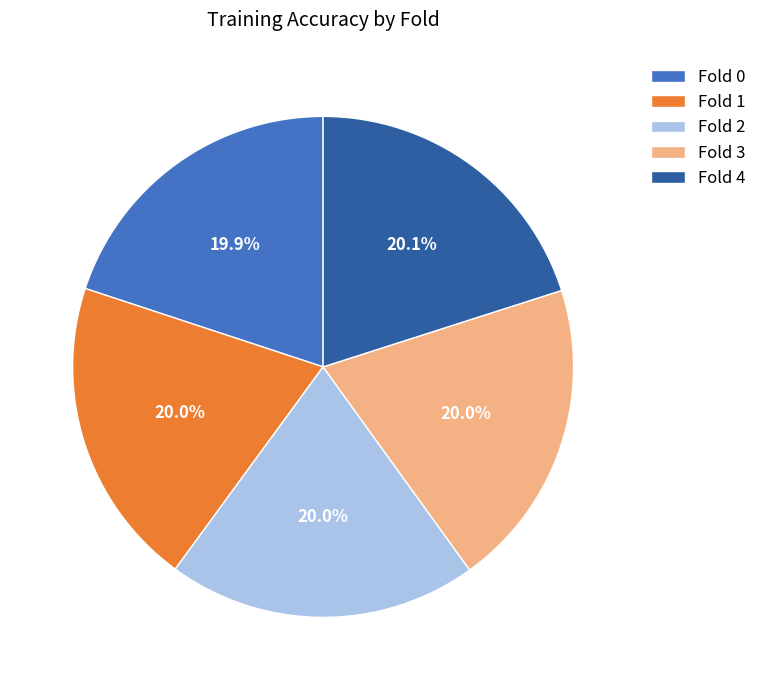

The Fold 1 slice represents 26% of the pie. True or false?

False